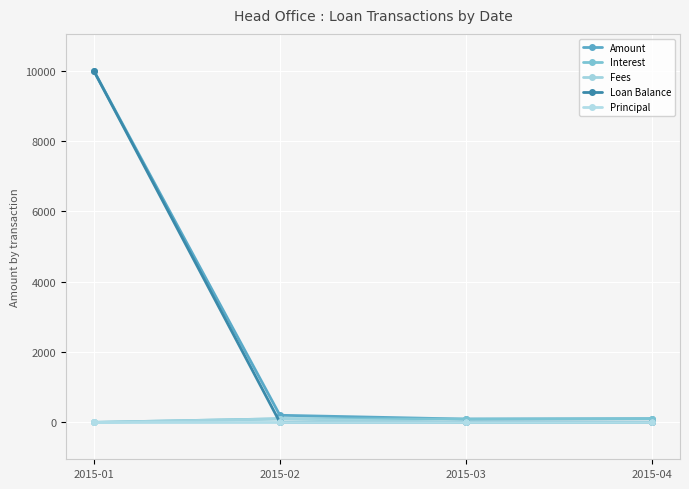

At which category is the sum across all series the highest?

2015-01